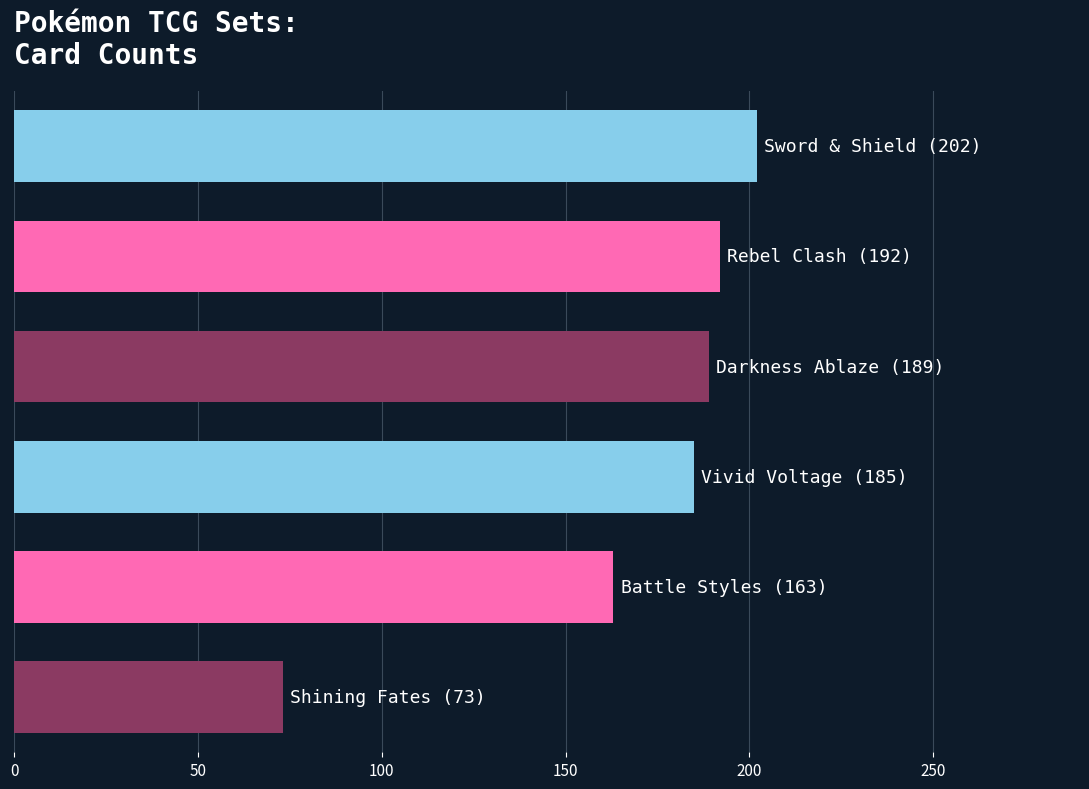

What is the average value?

167